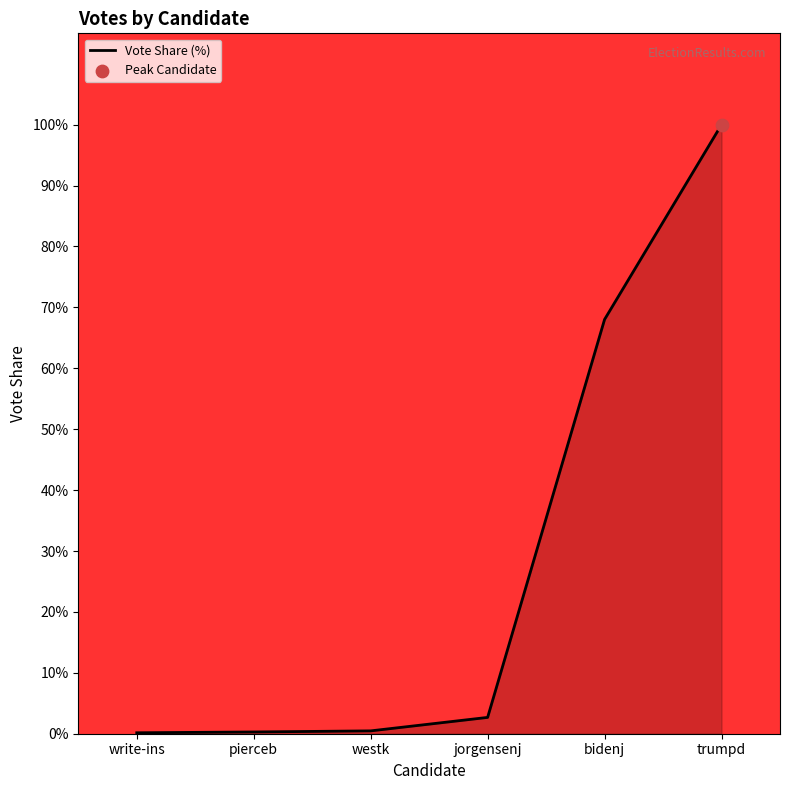

What is the change in value from jorgensenj to bidenj?

+65.3